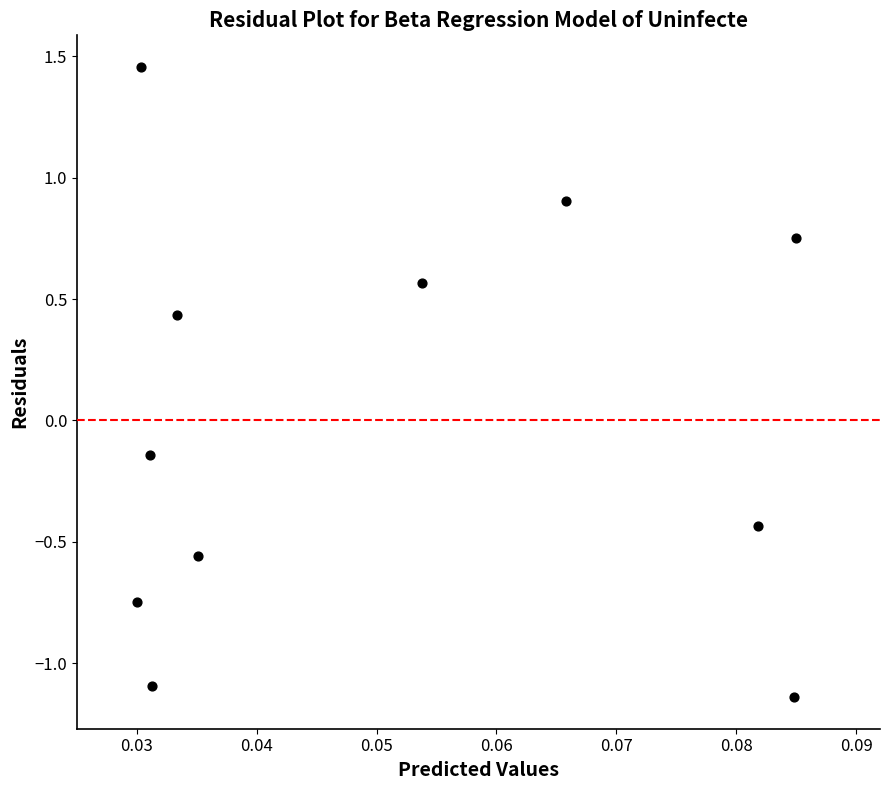

What is the range of Y values (max minus min)?

2.6